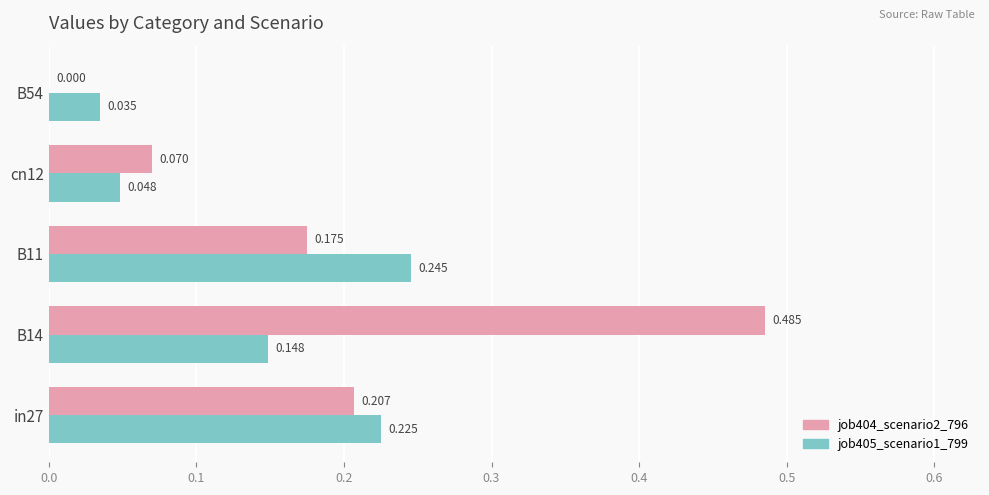

Is the value of job405_scenario1_799 at B11 greater than the value of job404_scenario2_796 at in27?

Yes